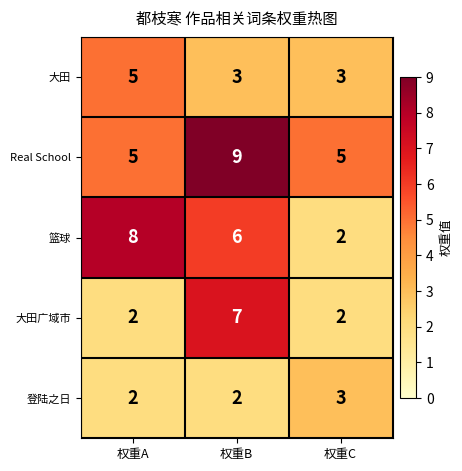

What is the sum of all 登陆之日 values?

7